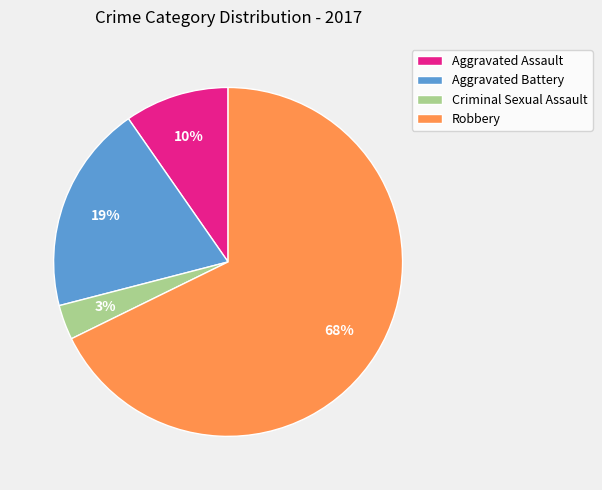

To the nearest percent, what is the average slice percentage?

25%